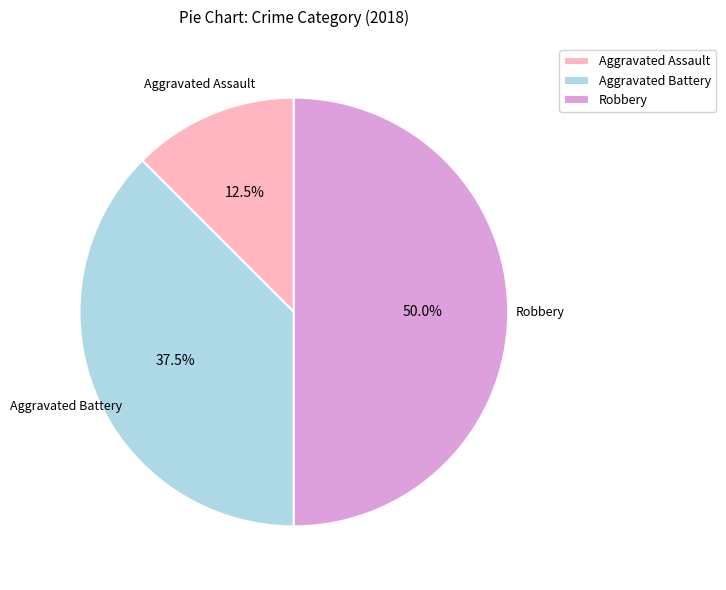

Rank the categories by value from lowest to highest.

Aggravated Assault, Aggravated Battery, Robbery